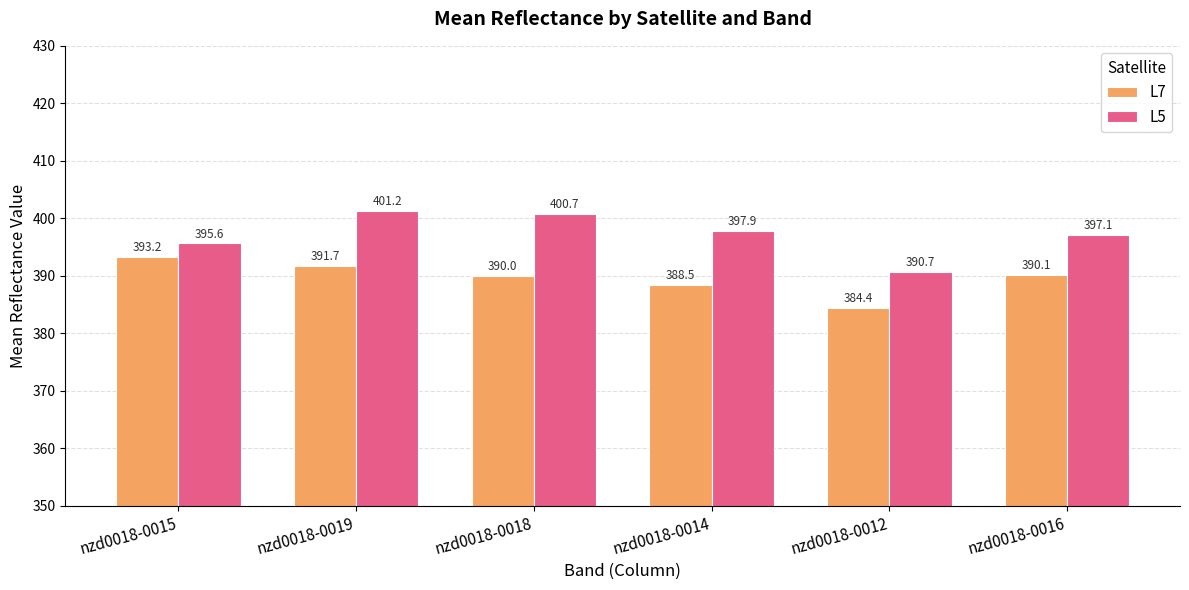

Which series has the widest spread of values?

L5